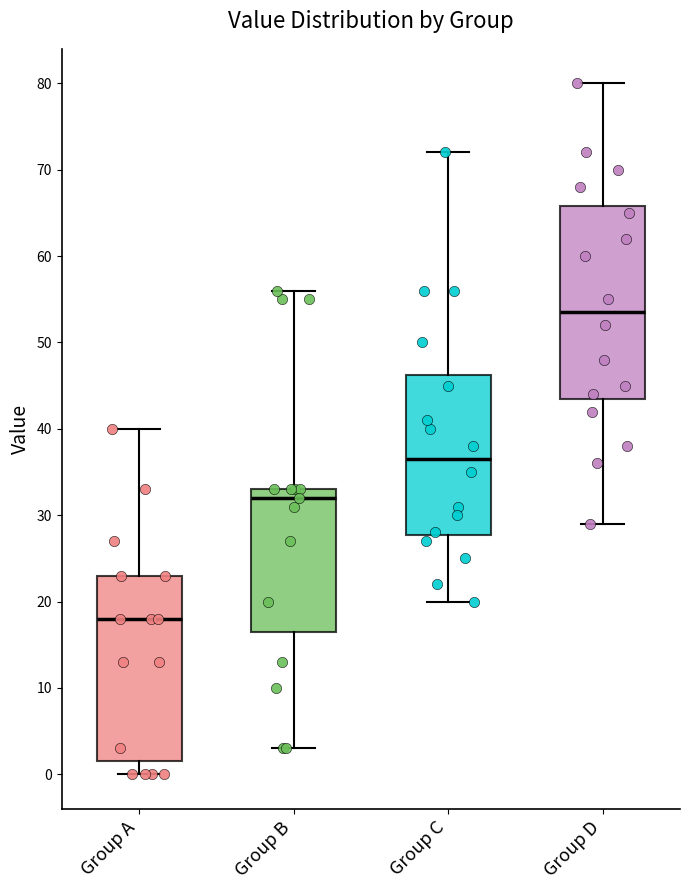

Which box's median line is the highest?

Group D